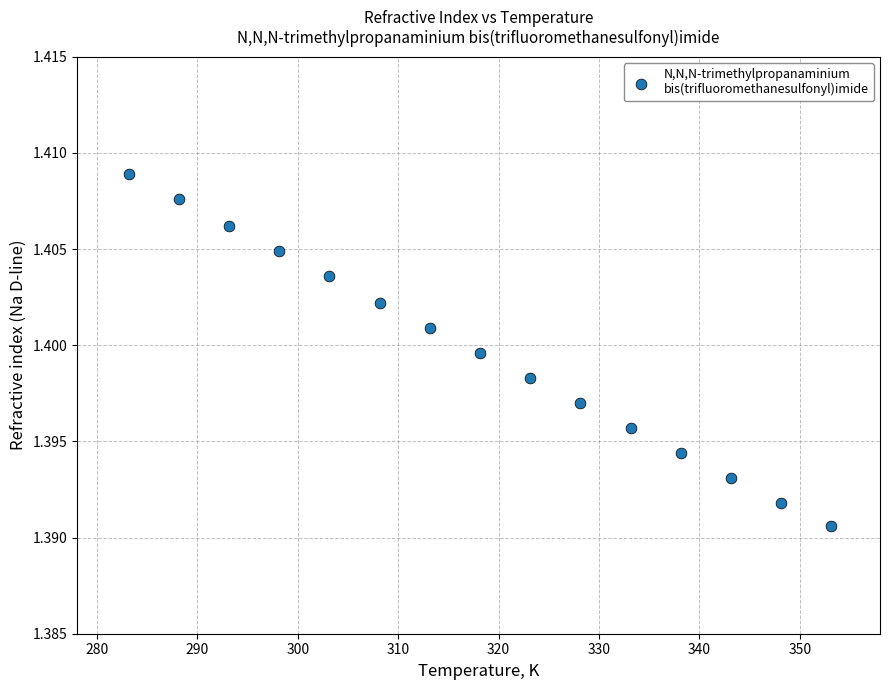

What is the range of X values (max minus min)?

70.0